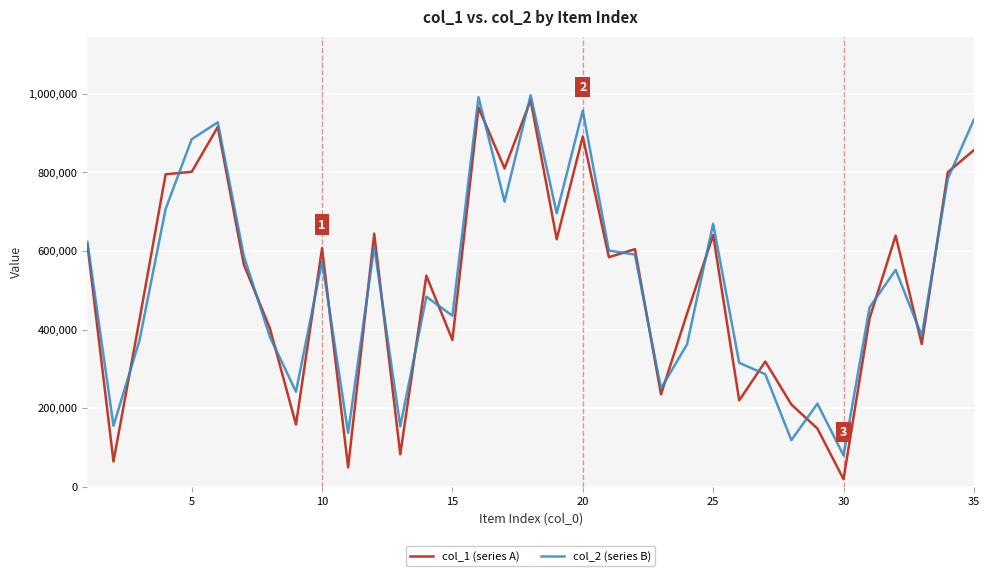

Which series has the widest spread of values?

col_1 (series A)